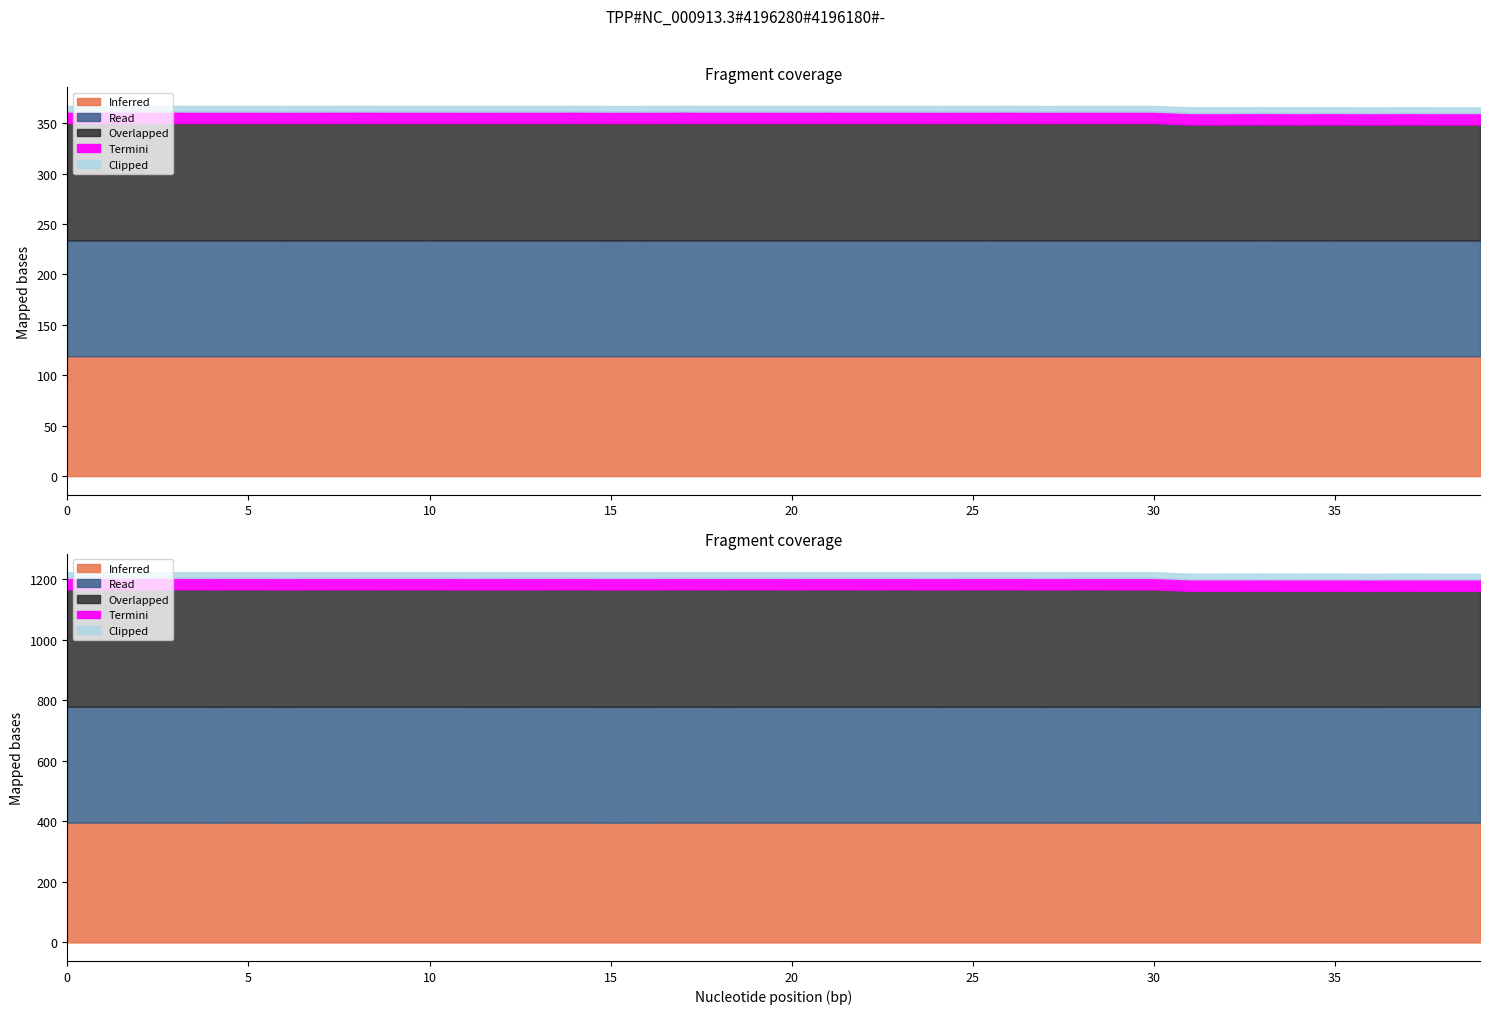

At which label does Clipped reach its minimum?

39